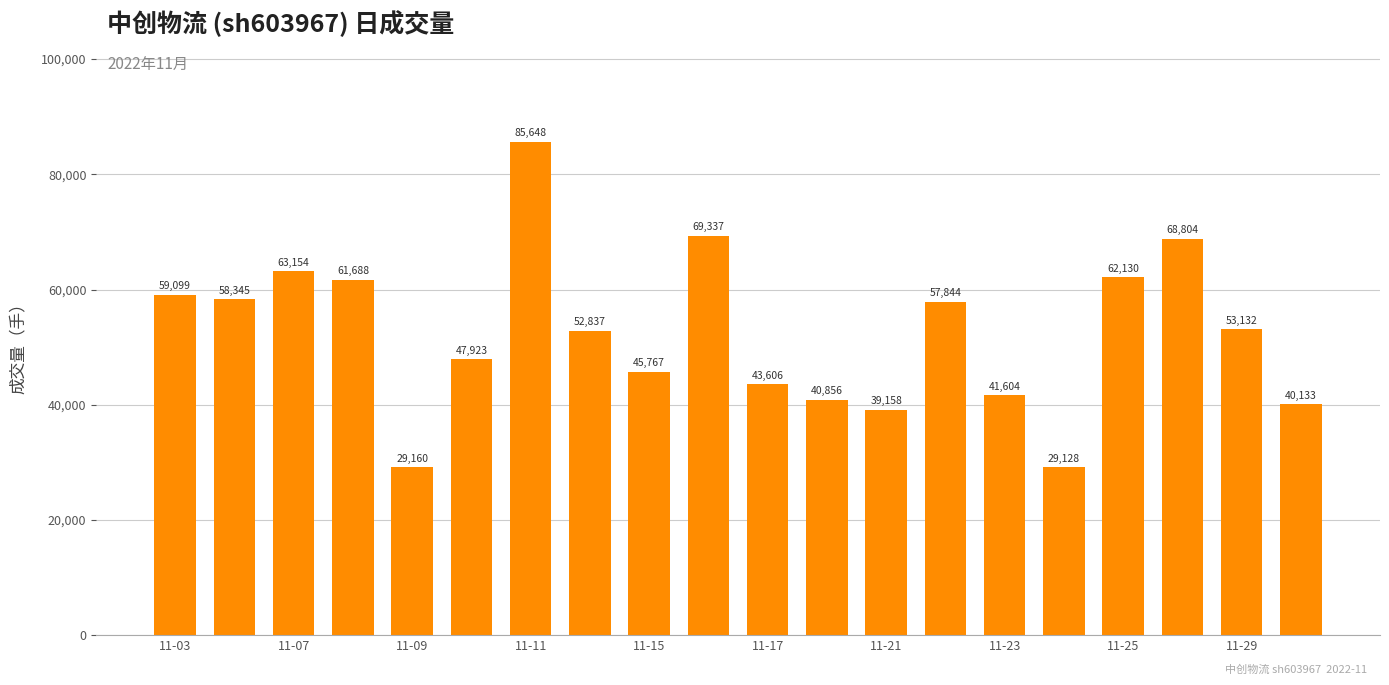

What is the difference between the maximum and minimum values?

56520